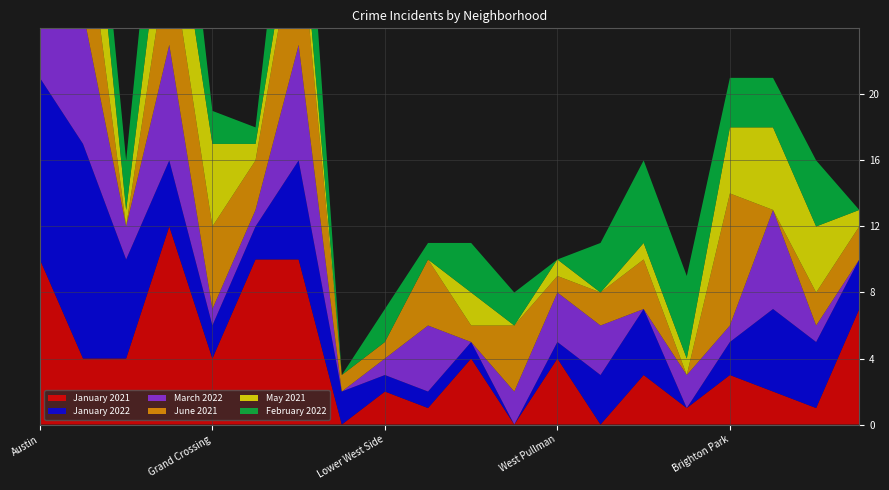

Reading left to right, extract all data points from this chart.

January 2021: 10	4	4	12	4	10	10	0	2	1	4	0	4	0	3	1	3	2	1	7
January 2022: 11	13	6	4	2	2	6	2	1	1	1	0	1	3	4	0	2	5	4	3
March 2022: 13	8	2	7	1	1	7	0	1	4	0	2	3	3	0	2	1	6	1	0
June 2021: 15	7	0	6	5	3	8	1	1	4	1	4	1	2	3	0	8	0	2	2
May 2021: 10	7	1	5	5	1	2	0	0	0	2	0	1	0	1	1	4	5	4	1
February 2022: 8	4	3	8	2	1	8	0	2	1	3	2	0	3	5	5	3	3	4	0